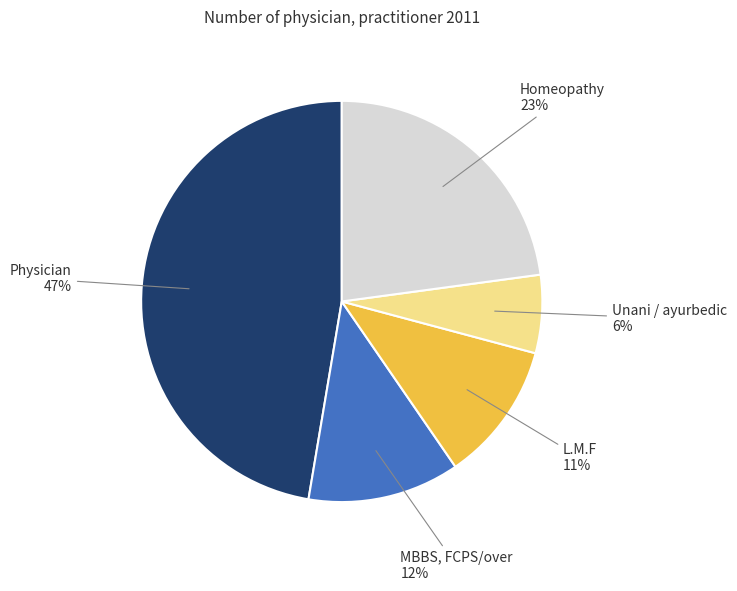

Rank the categories by value from lowest to highest.

Unani / ayurbedic, L.M.F, MBBS, FCPS/over, Homeopathy, Physician